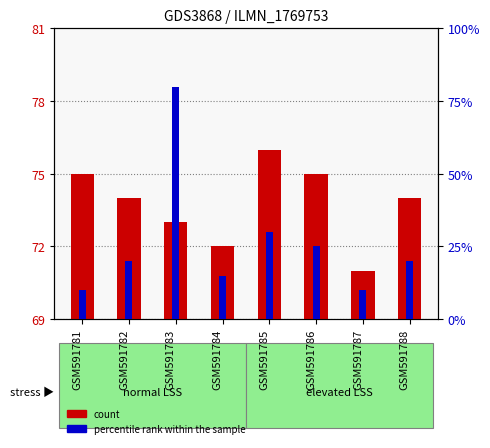

The value of percentile rank within the sample at GSM591781 is 15. True or false?

False